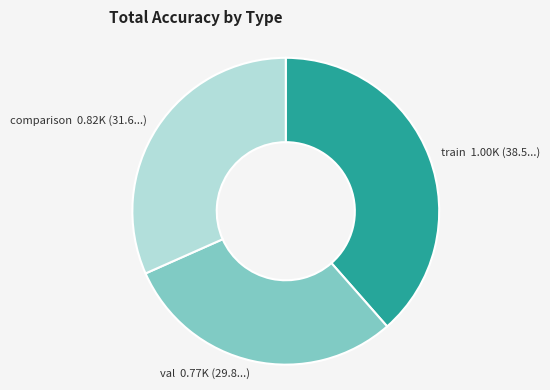

Between train and val, which is larger?

train